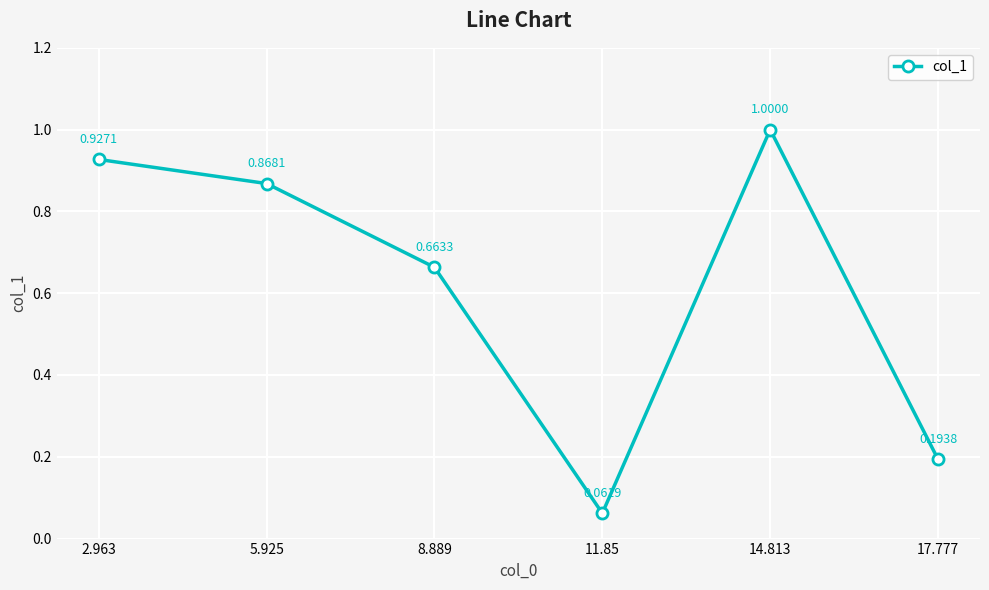

At which category does the data reach its first local peak?

14.813